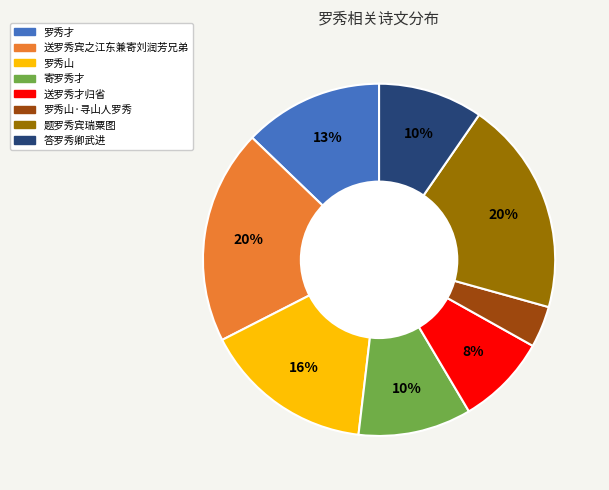

How many slices are in this pie chart?

8